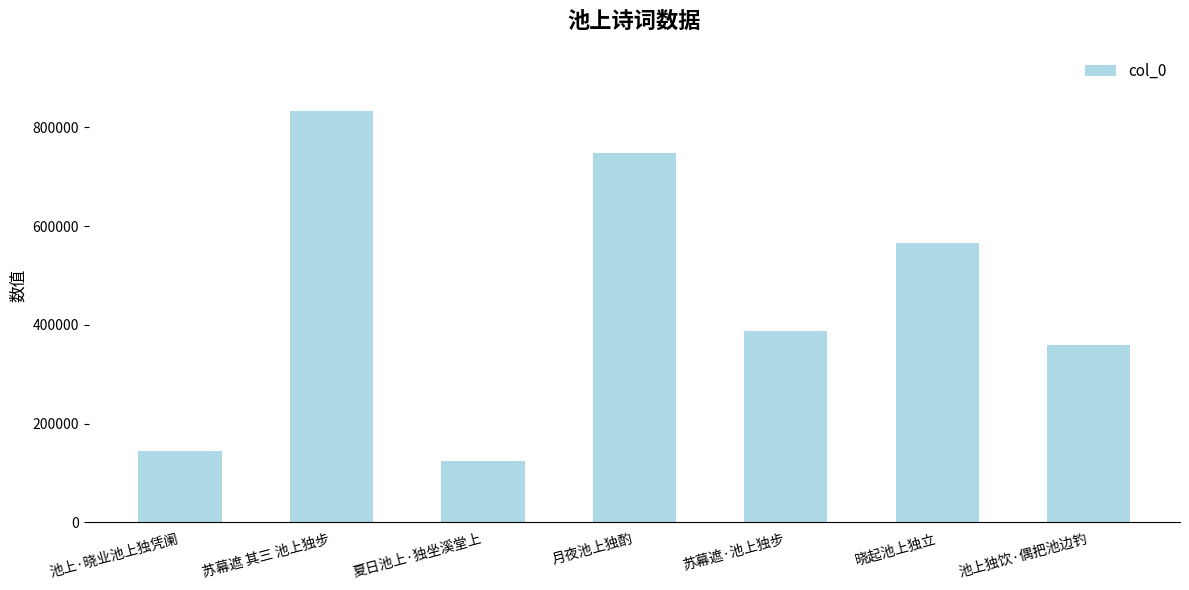

Rank the categories by value from lowest to highest.

夏日池上·独坐溪堂上, 池上·晓业池上独凭阑, 池上独饮·偶把池边钓, 苏幕遮·池上独步, 晓起池上独立, 月夜池上独酌, 苏幕遮 其三 池上独步